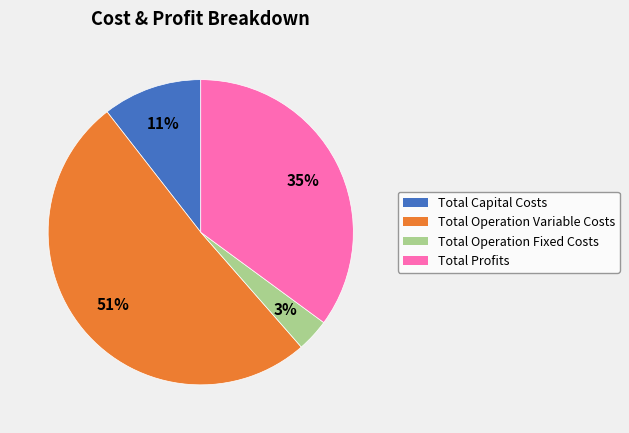

How many segments does this pie chart have?

4